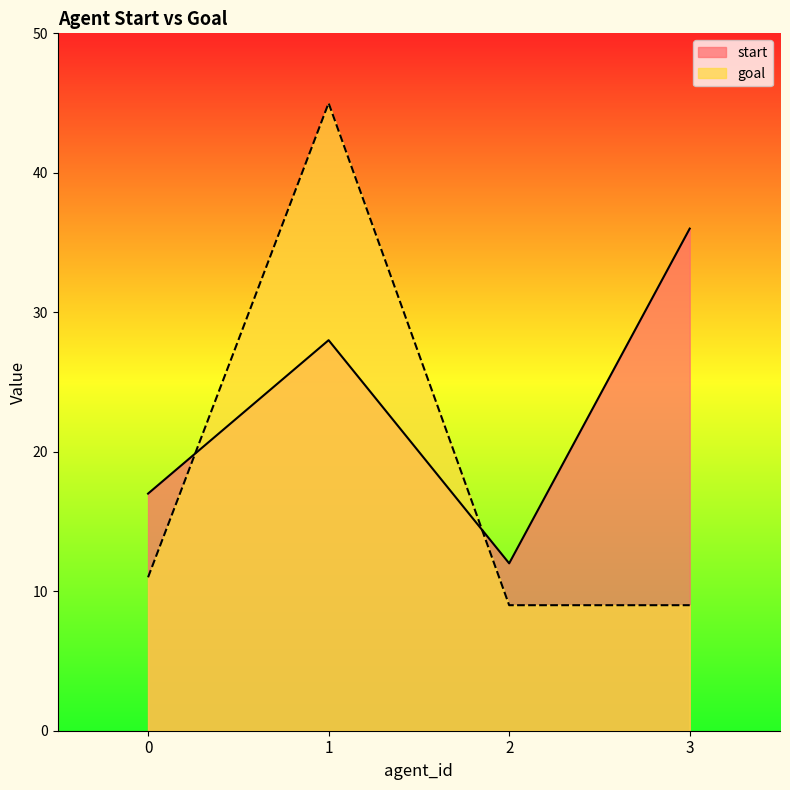

Reading left to right, list all the values displayed in this chart.

start: 17	28	12	36
goal: 11	45	9	9